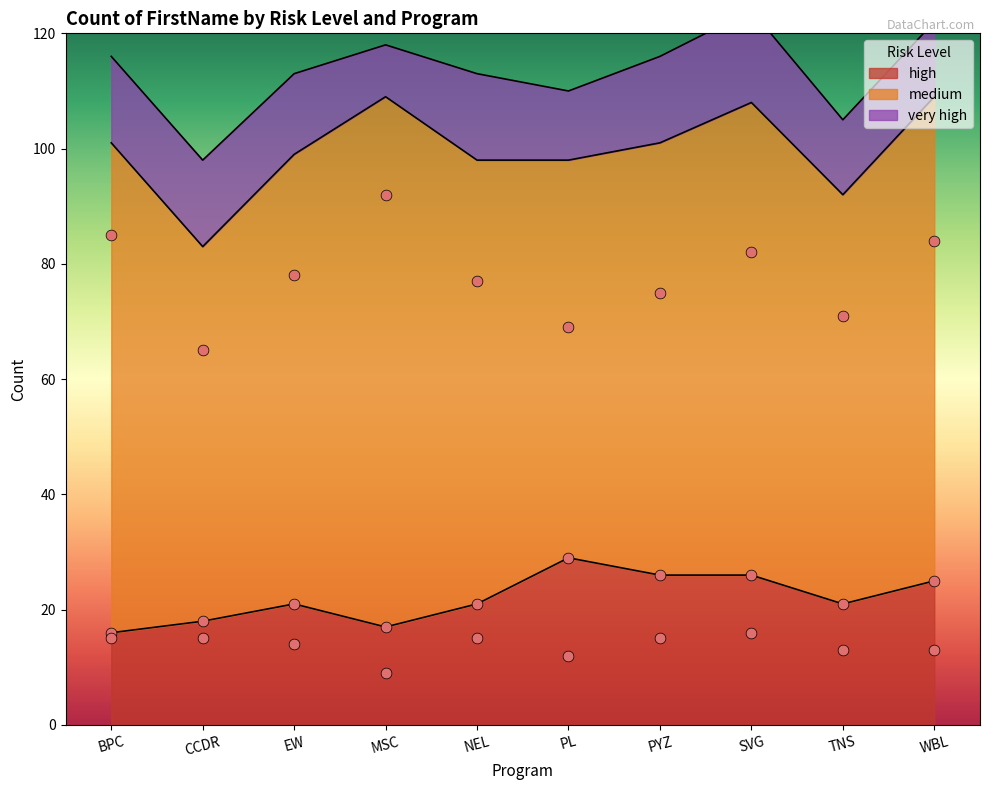

What are all the series names shown in the legend?

high, medium, very high